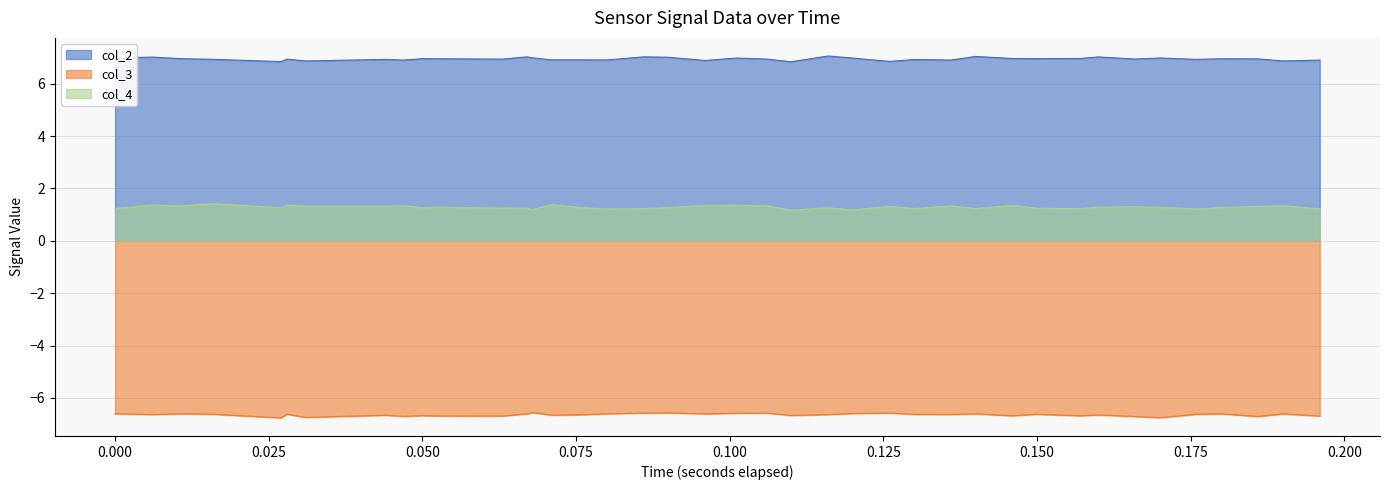

What is the greatest value displayed?

7.1